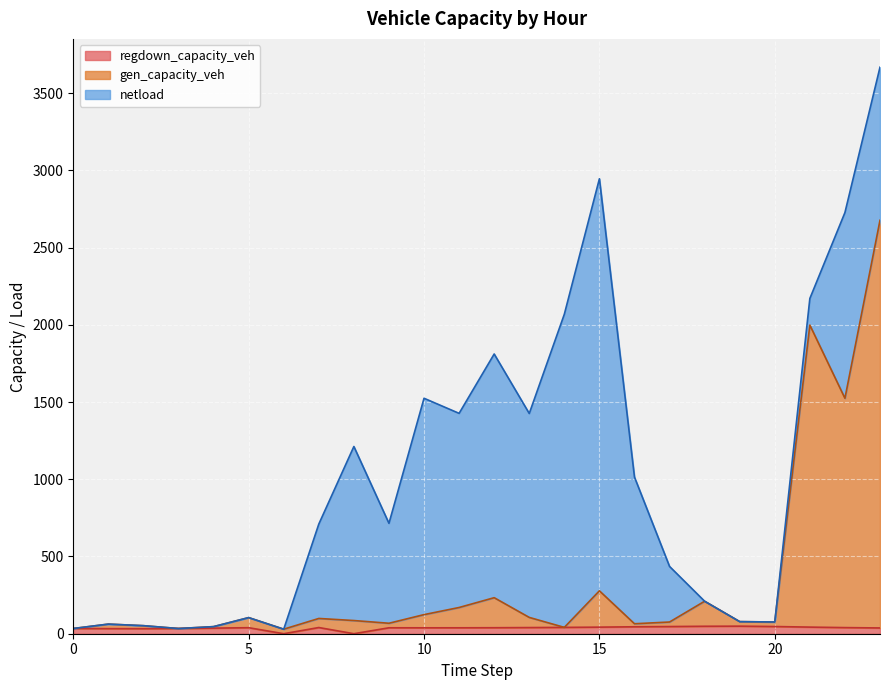

What is the value of the regdown_capacity_veh point at the 8th from the left?

40.1